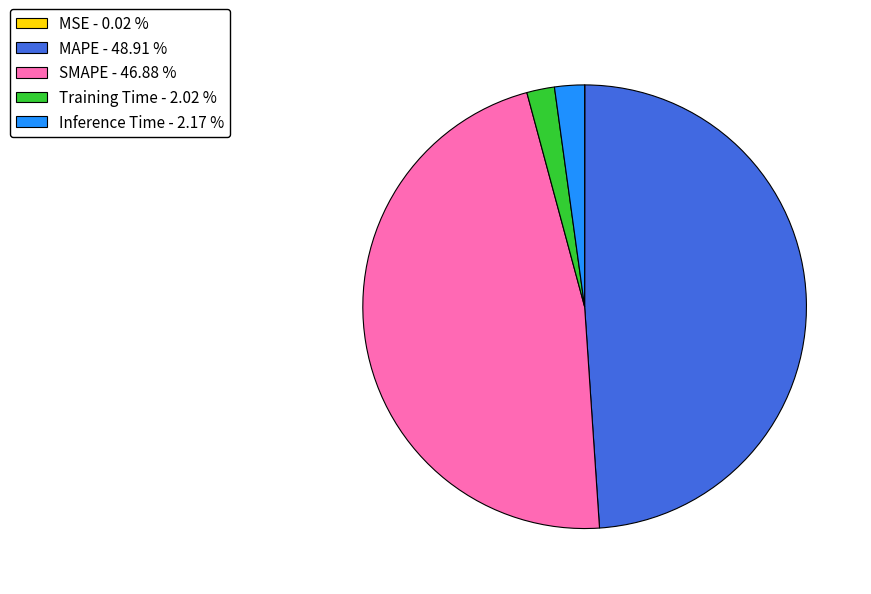

Does Training Time account for over 50% of the chart?

No